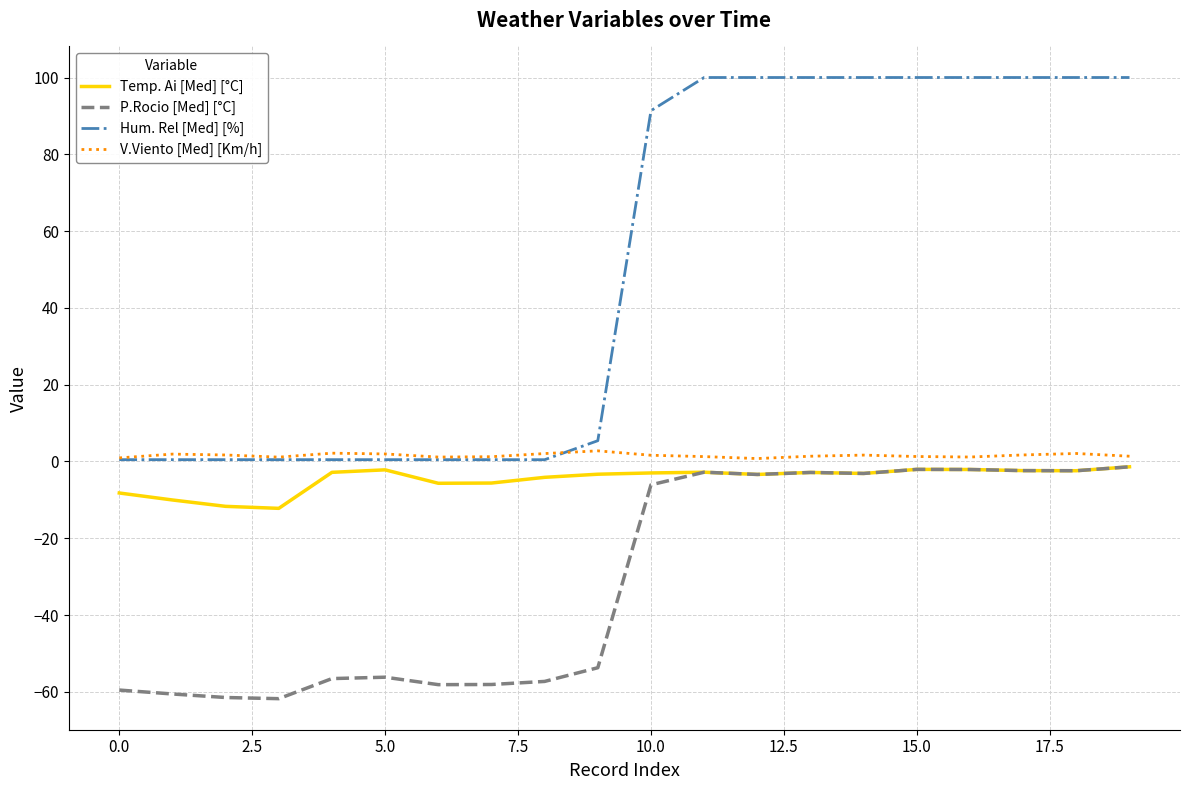

Which series has the largest range (max minus min)?

Hum. Rel [Med] [%]